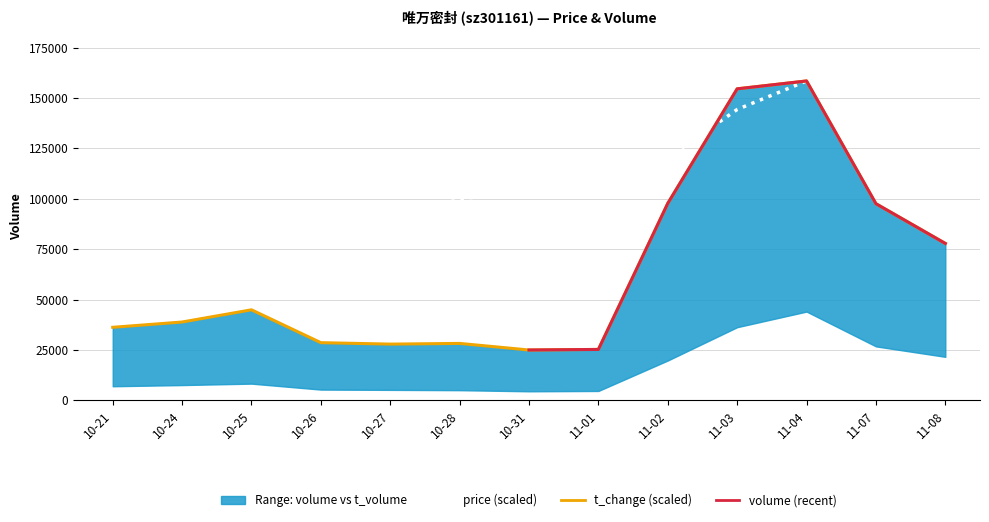

Reading right to left, what are all the values shown in this chart?

volume: 77848.1	97542.3	158430.0	154528.3	97701.6	25268.1	24976.1	28240.8	27895.8	28612.4	44909.3	38857.7	36230.0
price: 157973.4	155804.7	158430.0	144276.3	120249.3	107351.2	103584.5	99989.0	104326.4	106894.6	105410.7	111745.7	110661.3